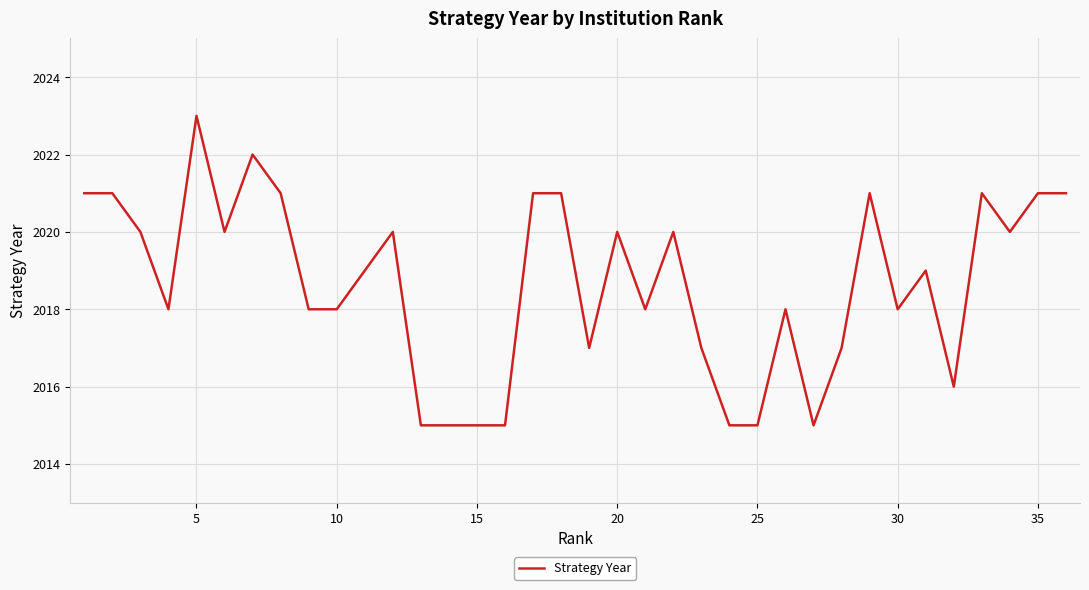

What is the minimum value shown in the chart?

2015